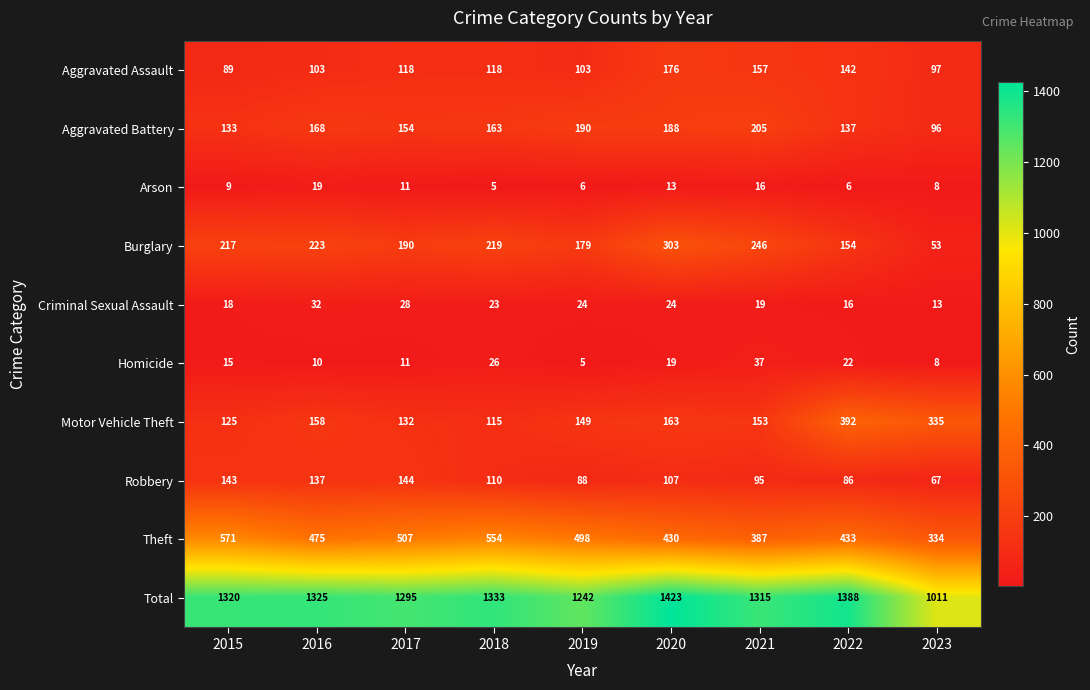

The Aggravated Assault series shows 58 at 2016. True or false?

False